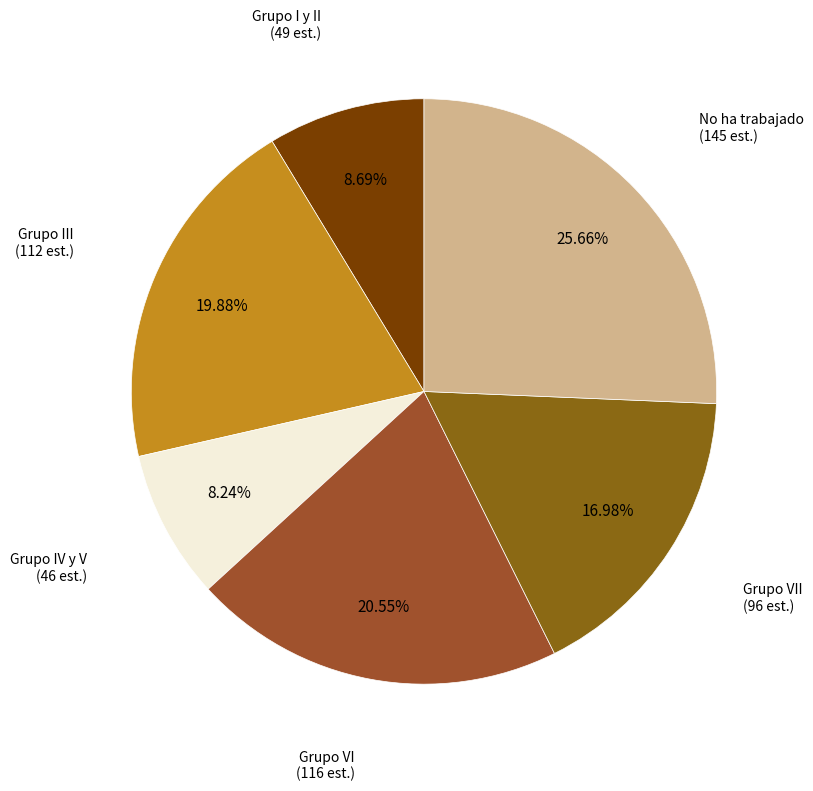

To the nearest percent, what is the average slice percentage?

17%